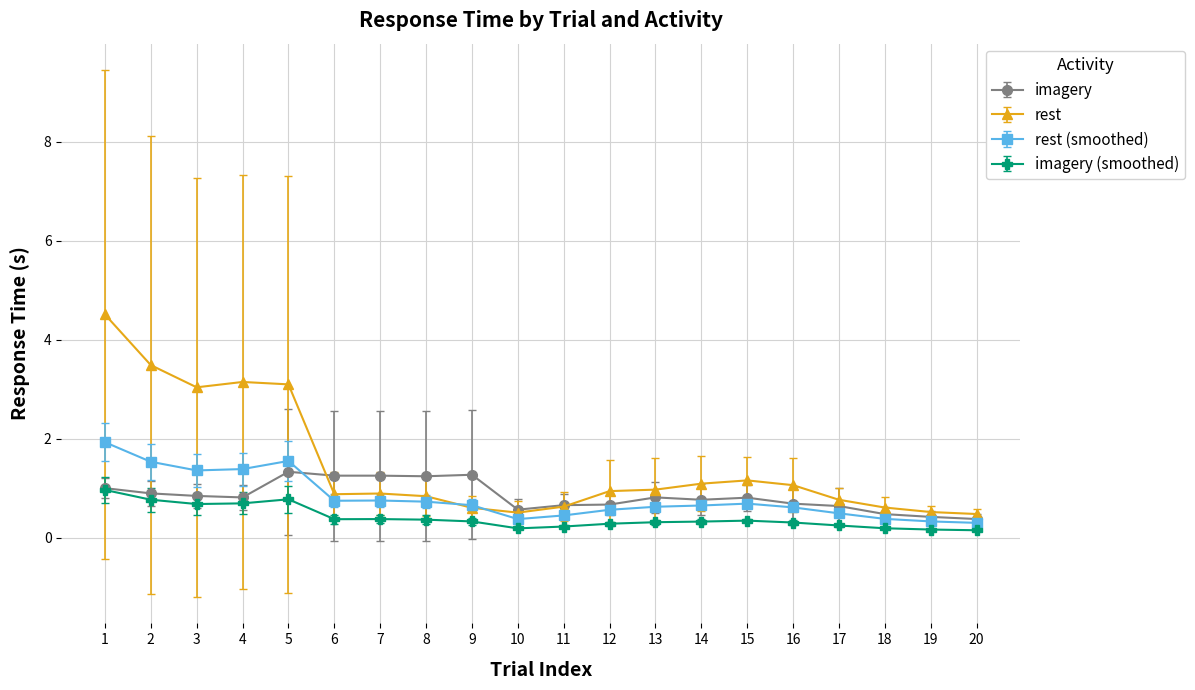

The imagery (smoothed) series shows 0.3 at 5. True or false?

False